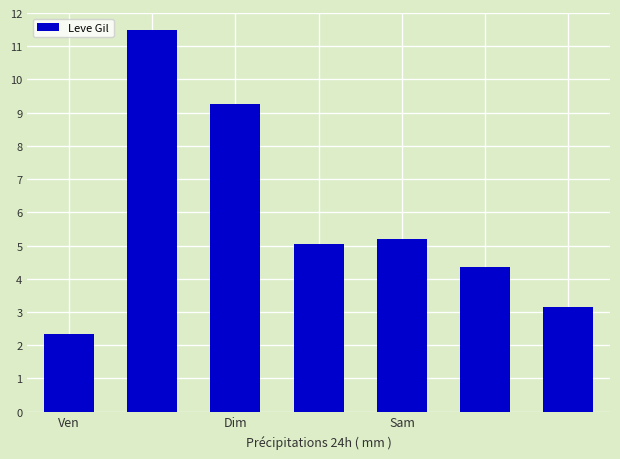

How many data points are less than 5?

3